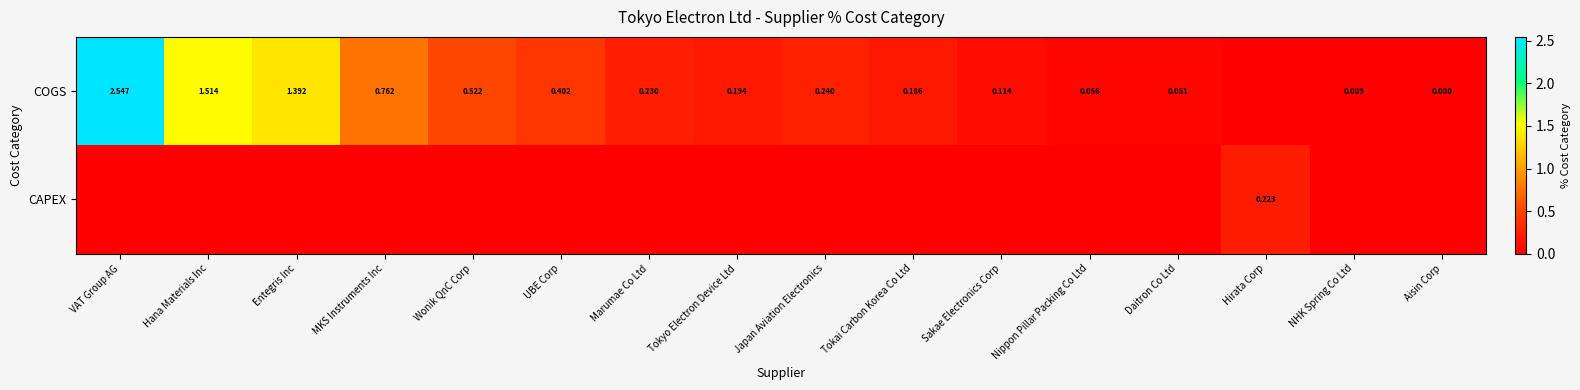

What is the difference between the COGS values at VAT Group AG and Hana Materials Inc?

1.0